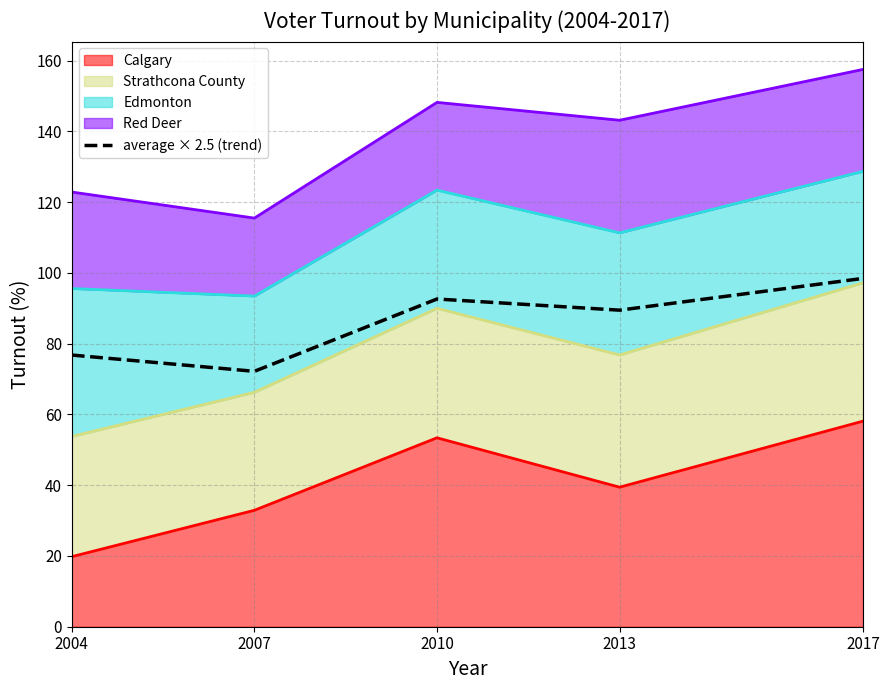

True or false: the data shows 45.0 at 2017.

False